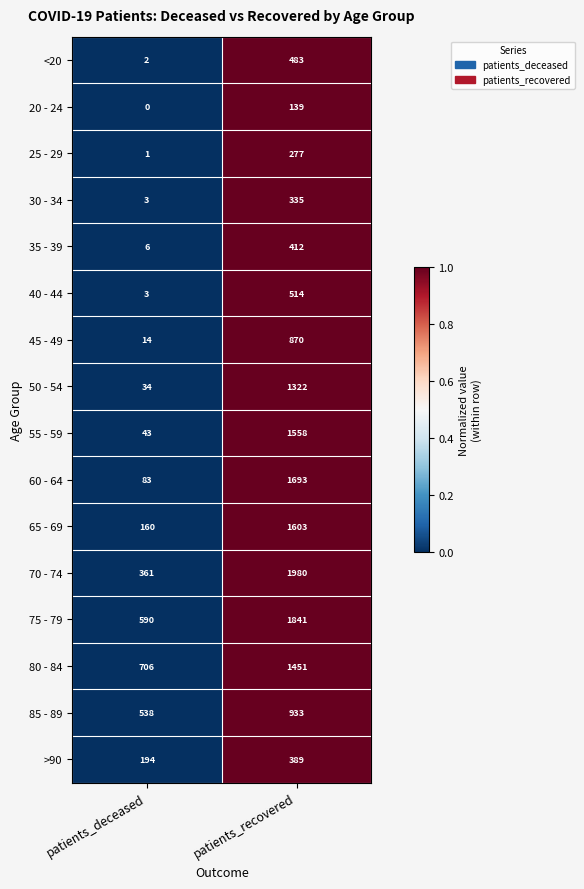

What is the lowest value of the 75 - 79 series?

590